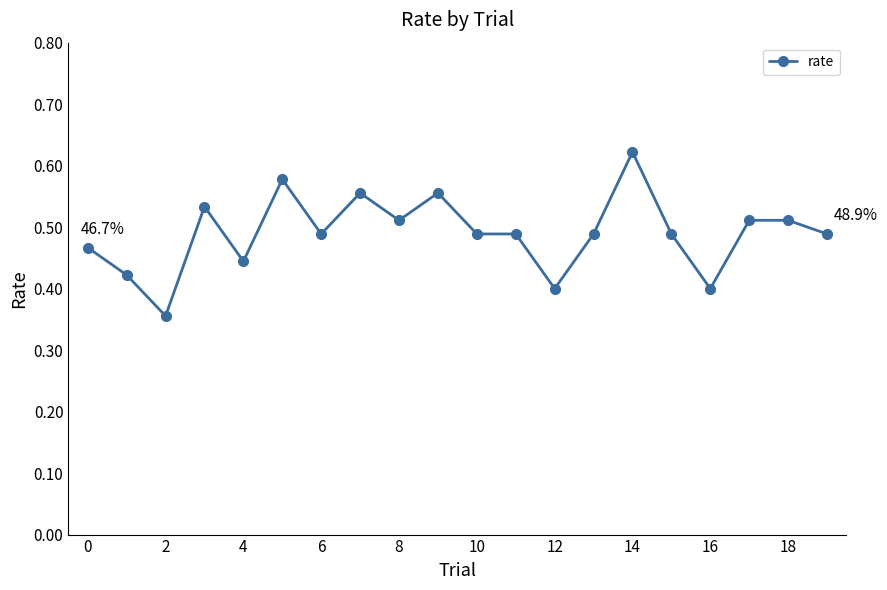

How many values are between 0 and 1?

20